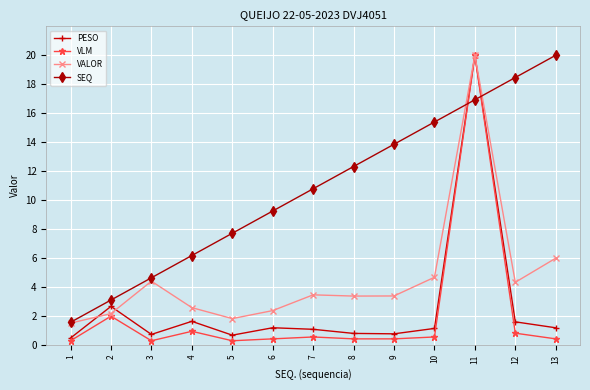

What is the value of the VLM point at the 3rd from the left?

0.3